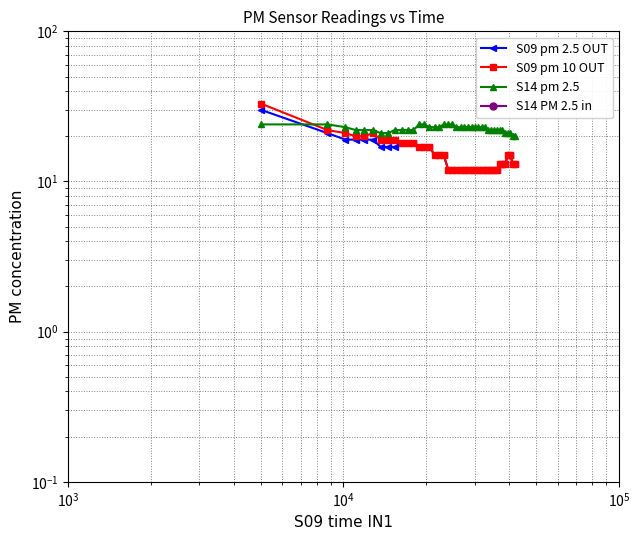

At how many categories does at least one series exceed 28?

1